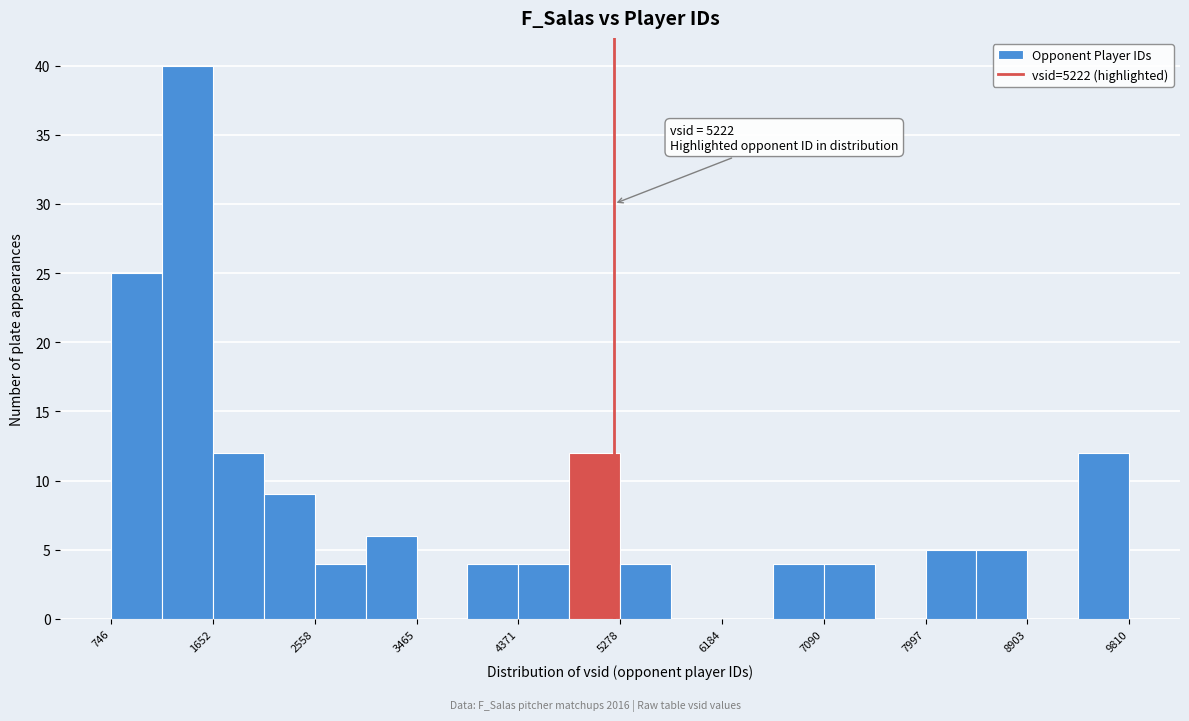

Which range on the x-axis has the tallest bar?

1200 to 1700